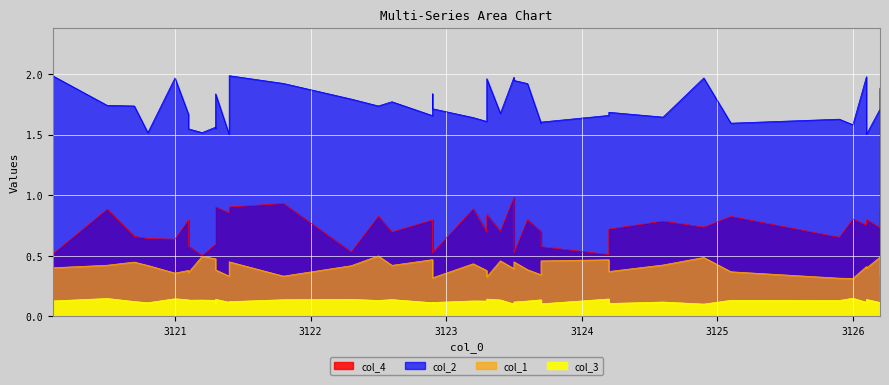

Reading left to right, transcribe all the data shown in this chart.

col_4: 0.5	0.9	0.7	0.6	0.6	0.8	0.6	0.5	0.6	0.7	0.9	0.9	0.9	0.9	0.5	0.8	0.7	0.8	0.6	0.5	0.9	0.7	0.8	0.7	1.0	0.5	0.8	0.7	0.6	0.5	0.7	0.8	0.7	0.8	0.7	0.8	0.8	0.8	0.7	0.9
col_2: 2.0	1.7	1.7	1.5	2.0	1.7	1.5	1.5	1.6	1.6	1.8	1.5	2.0	1.9	1.8	1.7	1.8	1.7	1.8	1.7	1.6	1.6	2.0	1.7	2.0	1.9	1.9	1.6	1.6	1.7	1.7	1.6	2.0	1.6	1.6	1.6	2.0	1.5	1.7	1.9
col_1: 0.4	0.4	0.4	0.4	0.4	0.4	0.4	0.5	0.5	0.4	0.4	0.3	0.5	0.3	0.4	0.5	0.4	0.5	0.4	0.3	0.4	0.4	0.3	0.5	0.4	0.5	0.4	0.3	0.5	0.5	0.4	0.4	0.5	0.4	0.3	0.3	0.4	0.4	0.5	0.3
col_3: 0.1	0.1	0.1	0.1	0.1	0.1	0.1	0.1	0.1	0.1	0.1	0.1	0.1	0.1	0.1	0.1	0.1	0.1	0.1	0.1	0.1	0.1	0.1	0.1	0.1	0.1	0.1	0.1	0.1	0.1	0.1	0.1	0.1	0.1	0.1	0.1	0.1	0.1	0.1	0.1